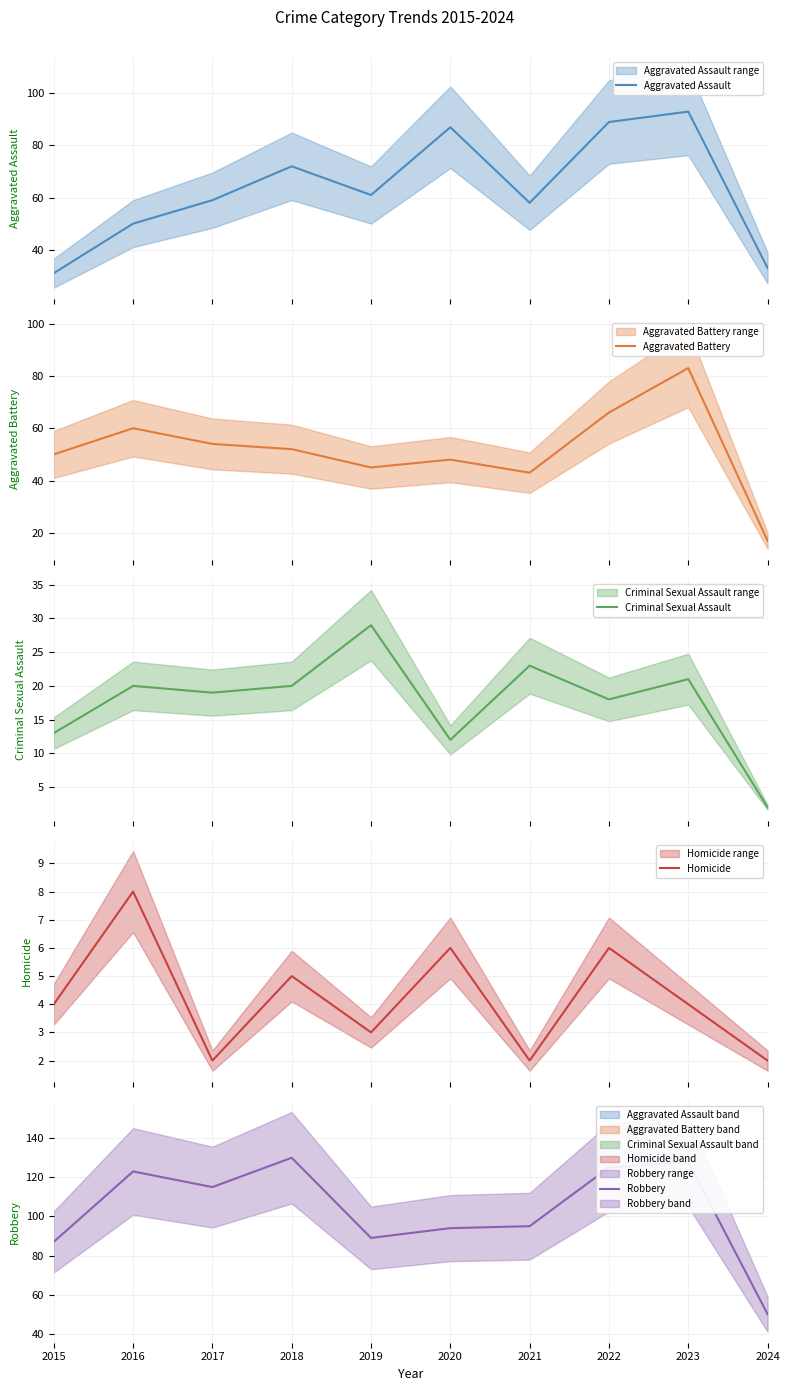

True or false: Aggravated Battery and Homicide cross at least once.

False